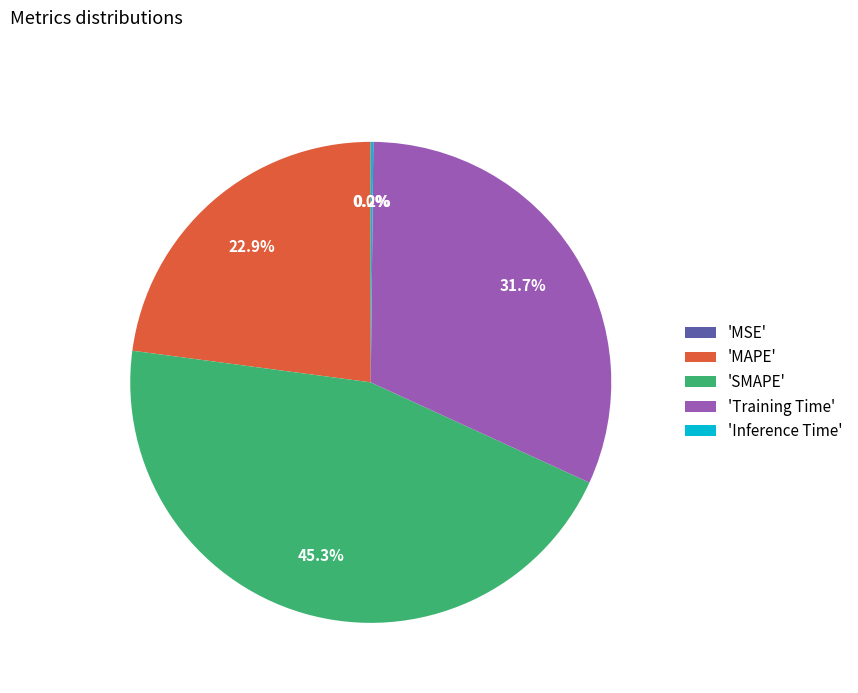

What is the largest slice in the pie chart?

'SMAPE'